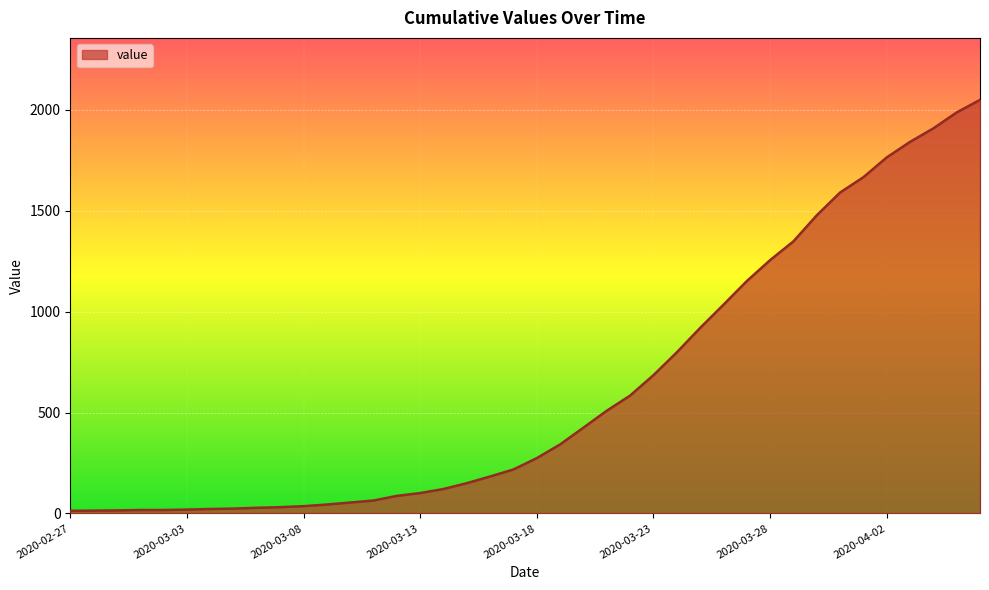

What is the maximum value shown in the chart?

2049